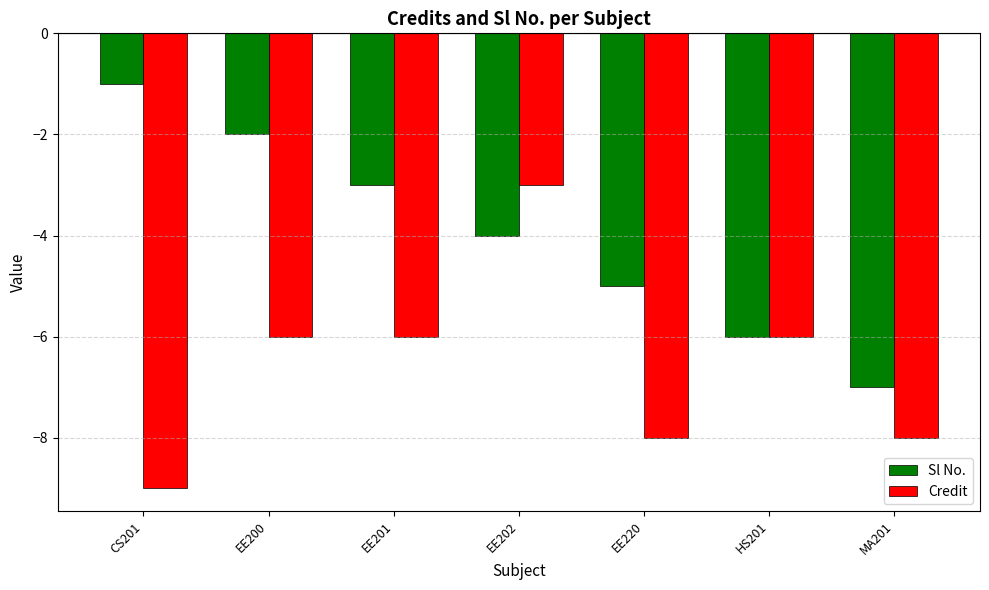

At which category is the sum across all series the highest?

EE202